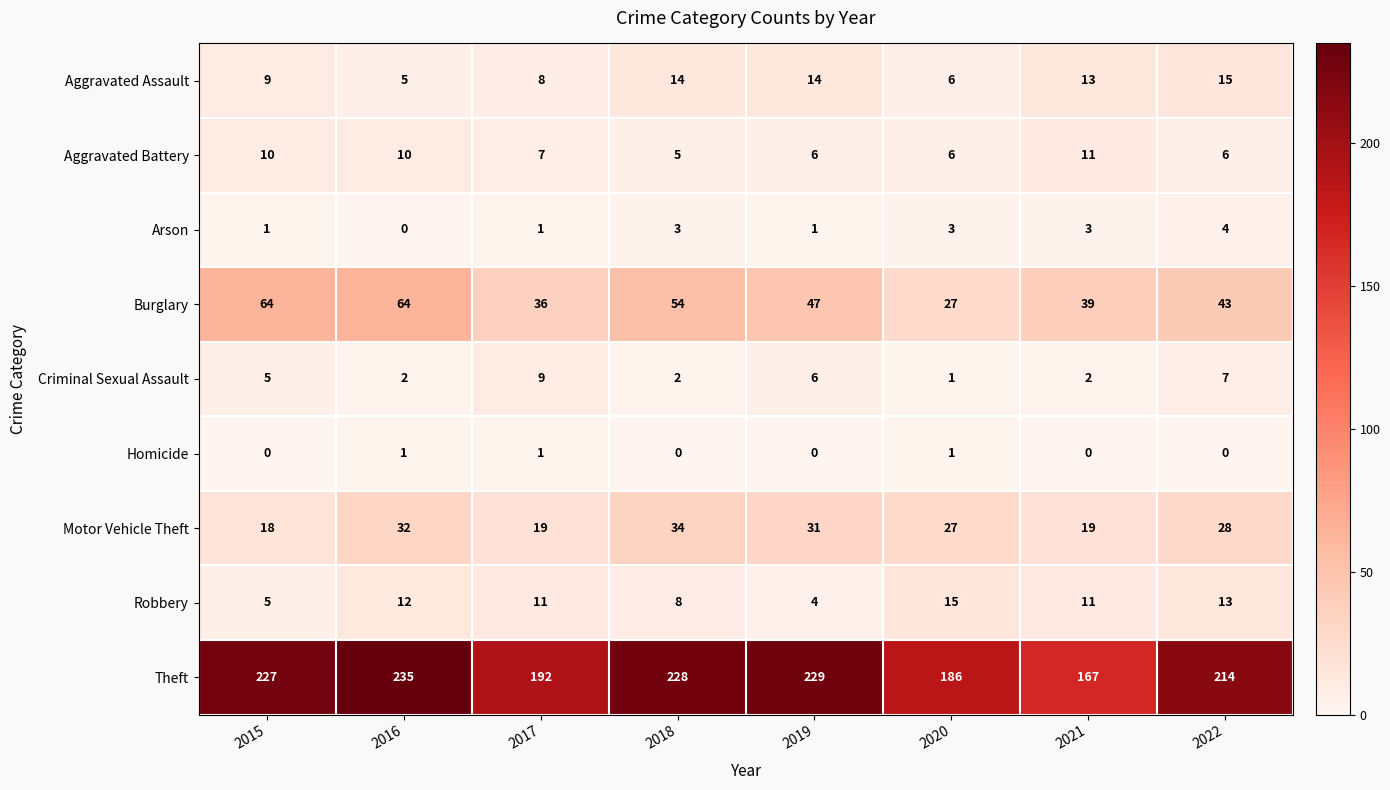

At which category does the chart reach its peak across all series?

2016